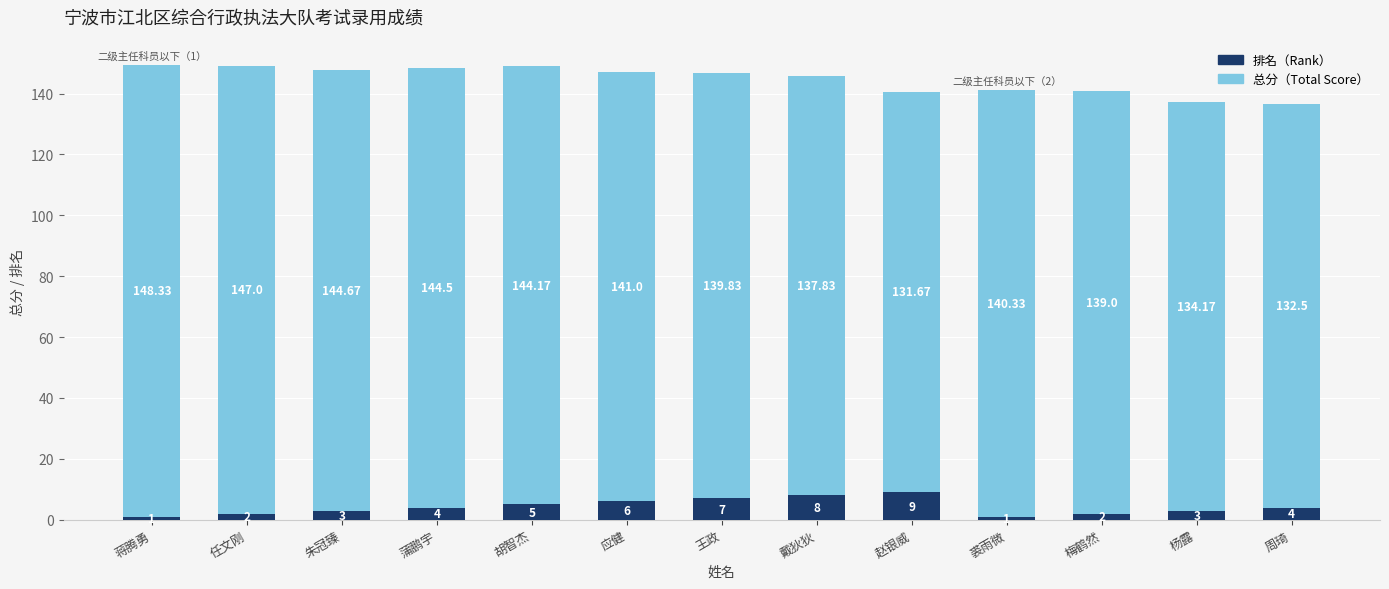

At which category is the sum across all series the highest?

蒋腾勇